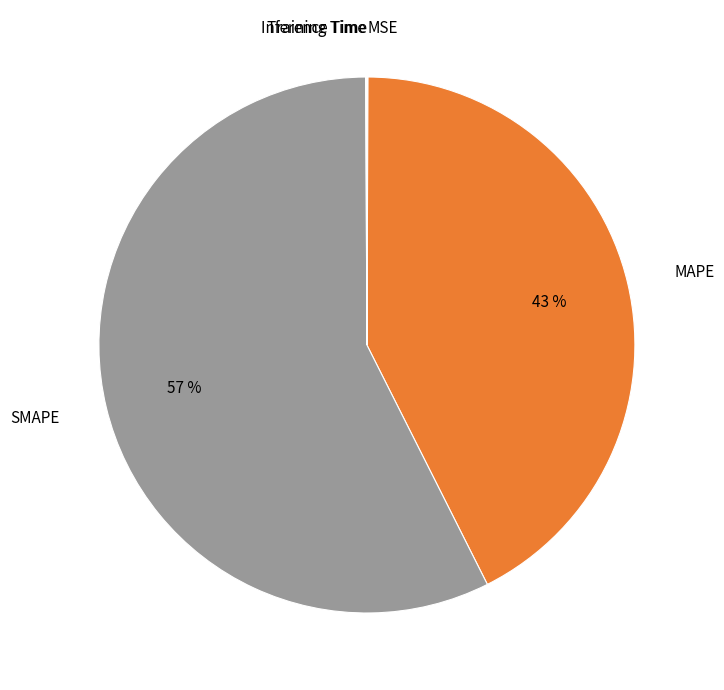

To the nearest percent, what is the difference between the largest and smallest slice percentages?

57%